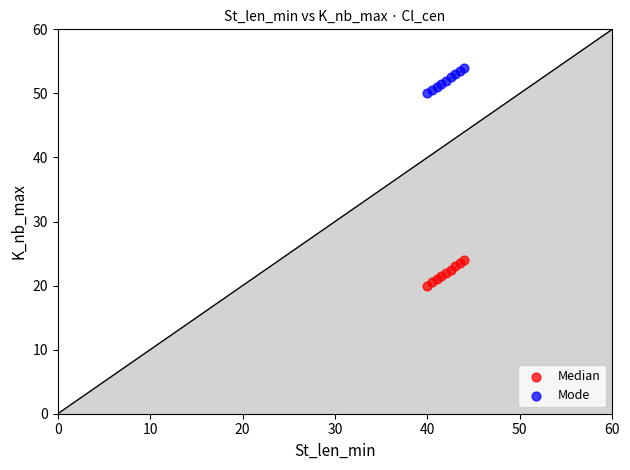

Which series contains the highest Y value?

Mode